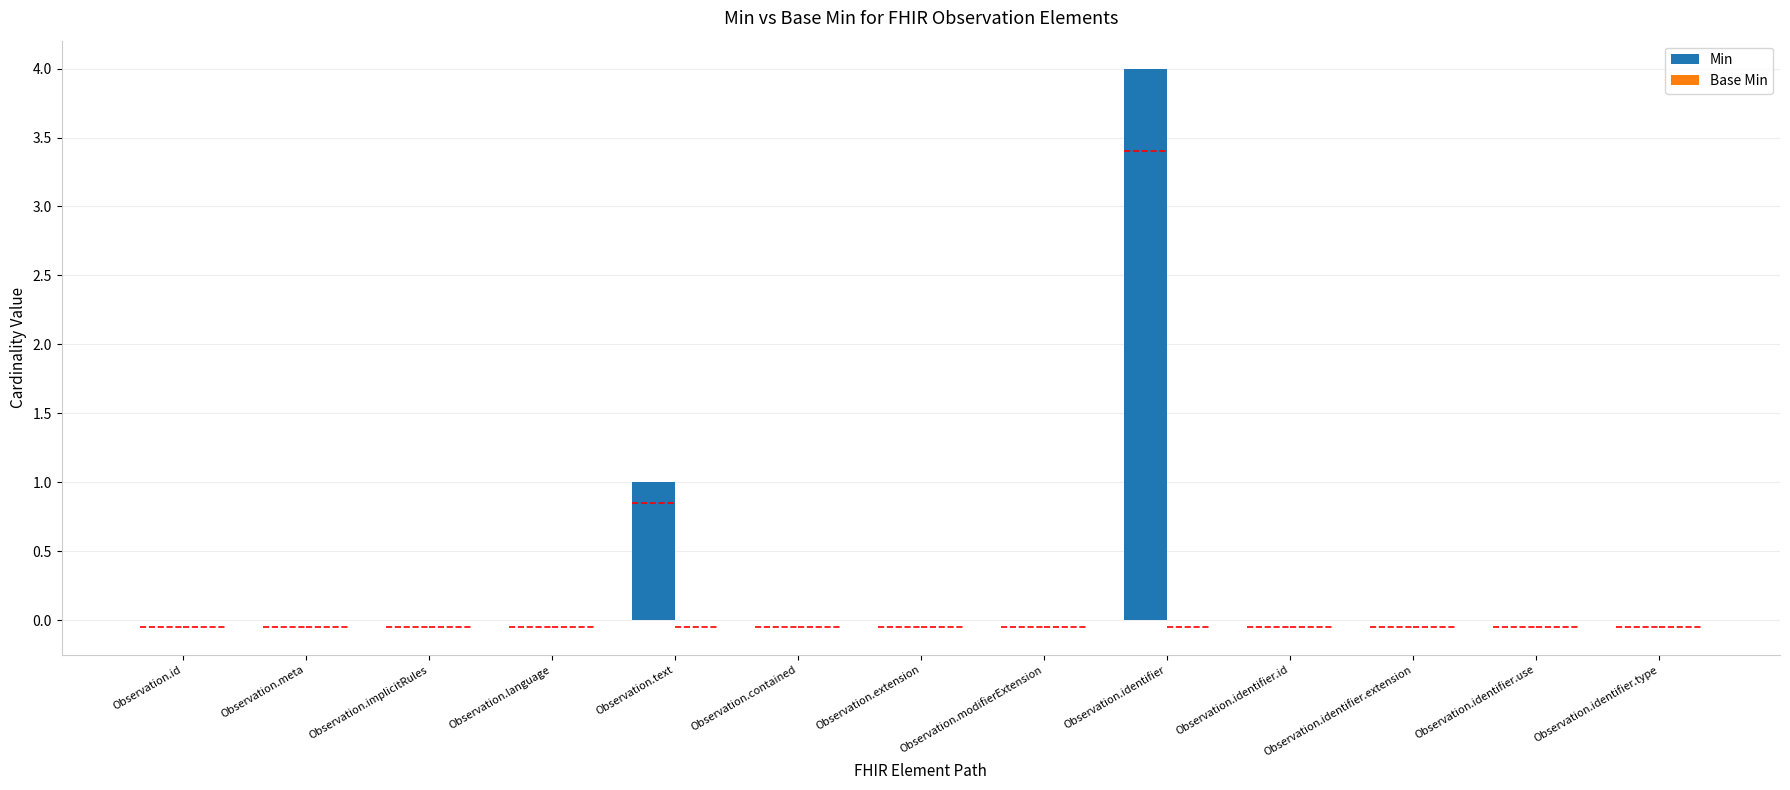

Are the bars horizontal?

No